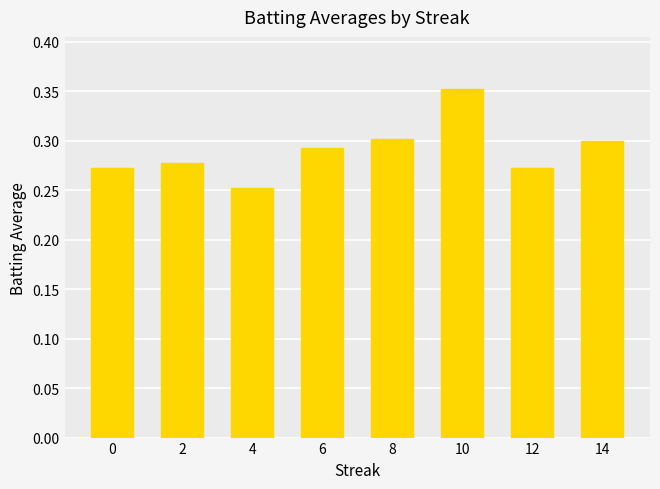

True or false: the data shows 0.3 at 8.

True